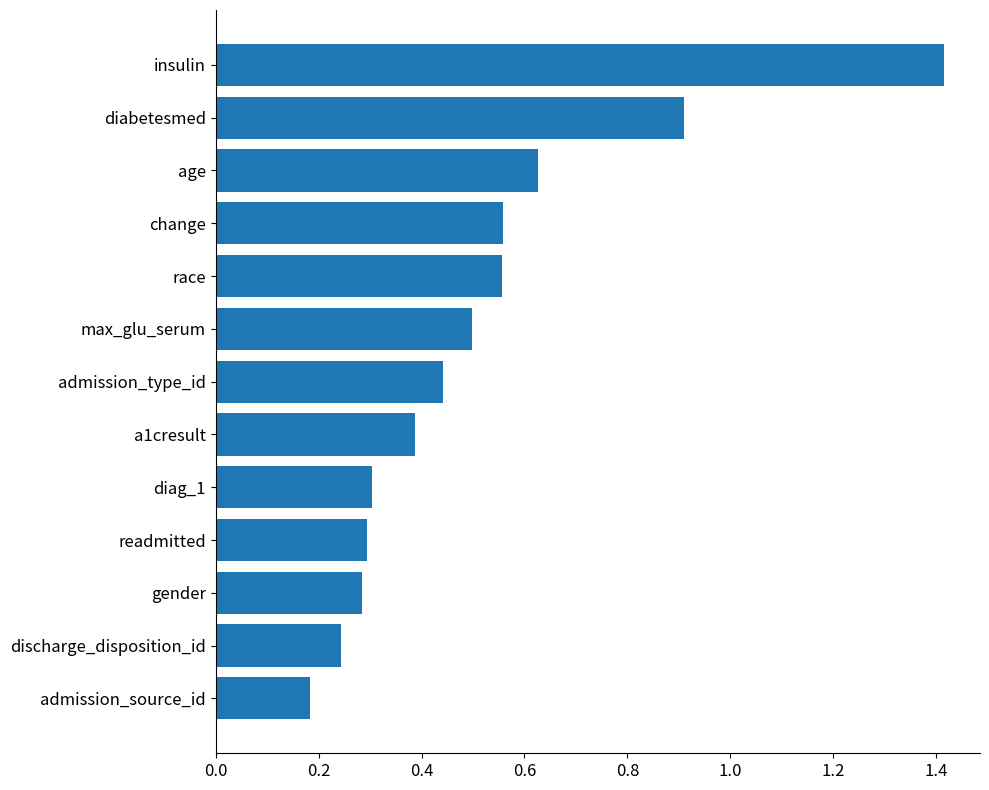

How many bars are there in total?

13